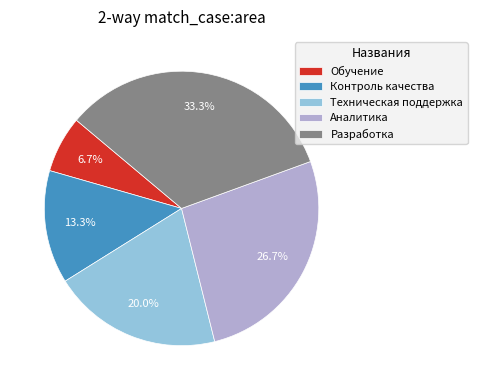

How many slices are in this pie chart?

5